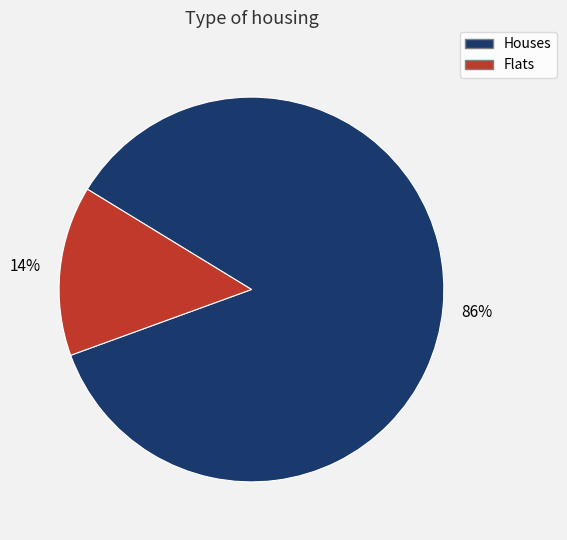

Is there any slice that represents more than half of the pie?

Yes